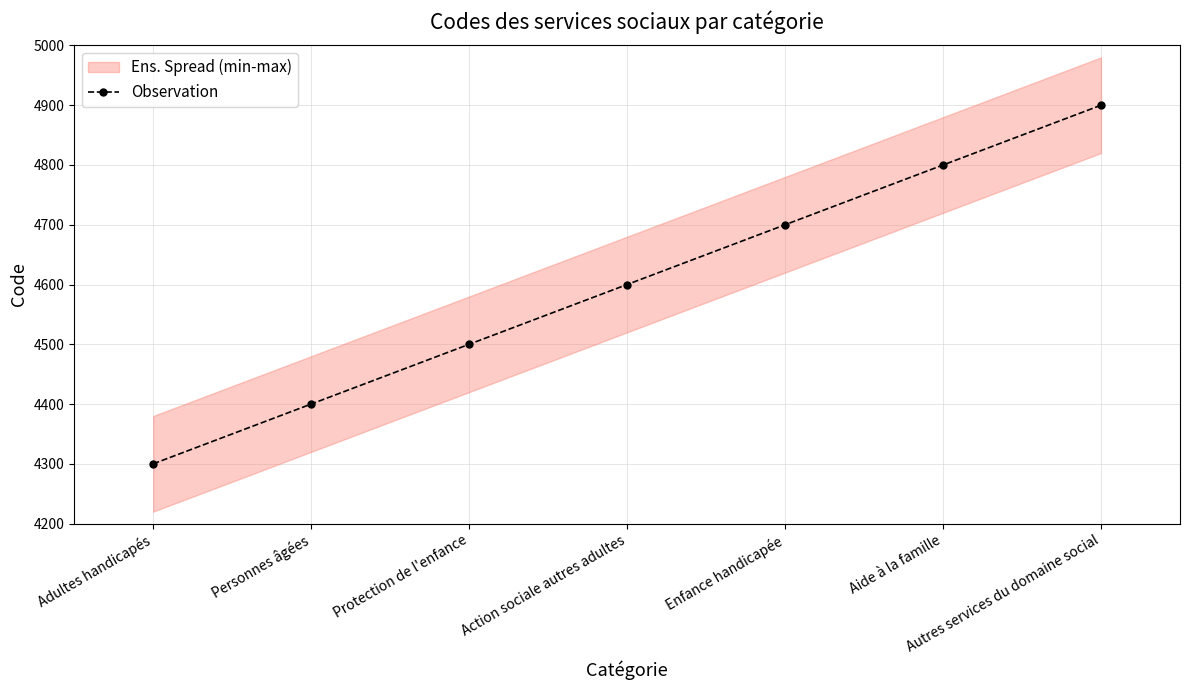

The value at Enfance handicapée is 4700. True or false?

True